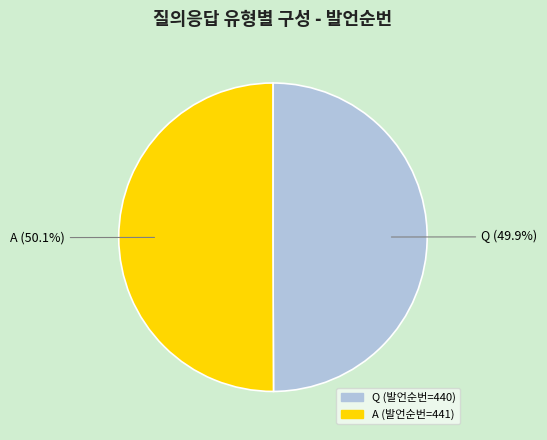

What percentage do A and Q together represent?

100.0%